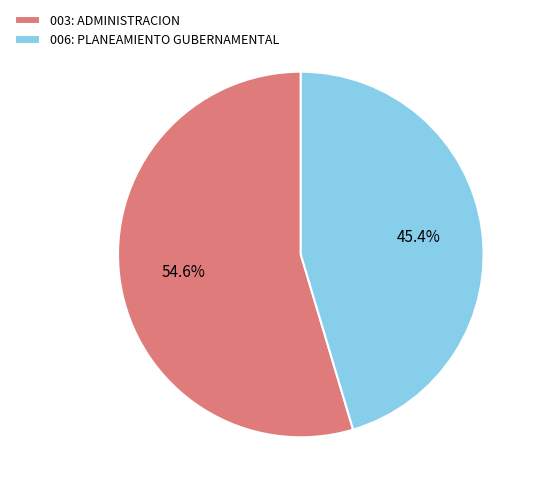

Does 003: ADMINISTRACION account for over 50% of the chart?

Yes